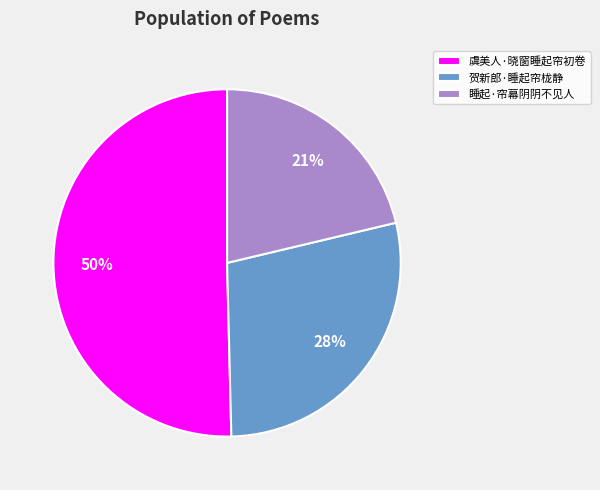

Which category has the smallest portion of the pie?

睡起·帘幕阴阴不见人